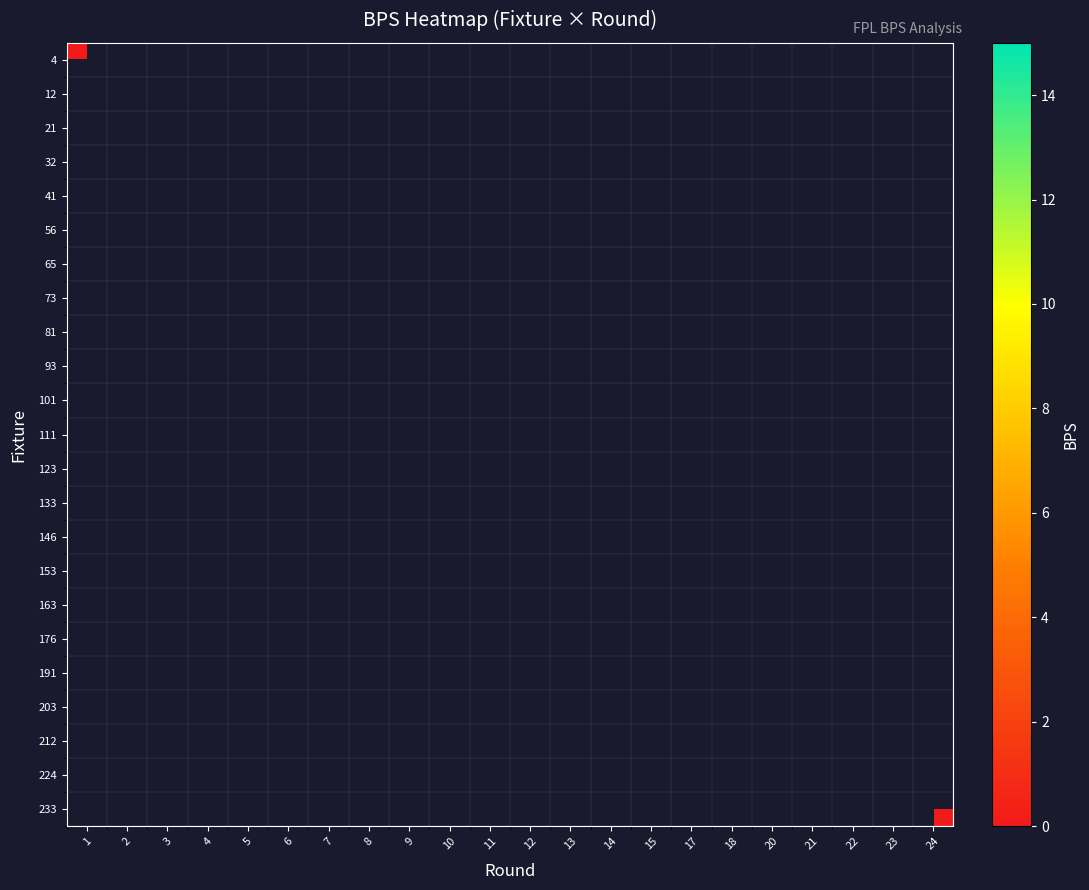

Between 21 and 7, which is larger?

7